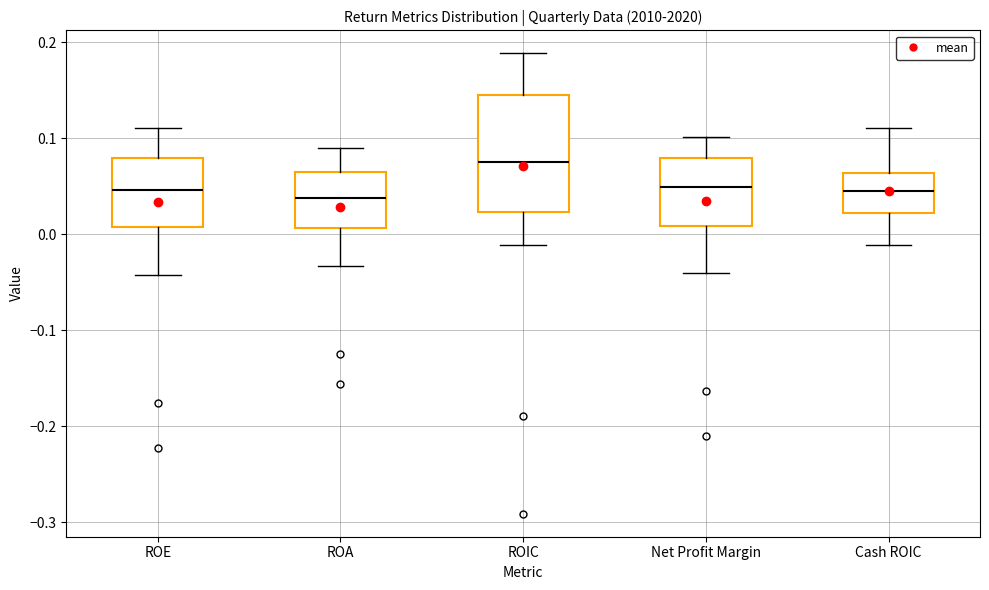

Reading left to right, read every box against the y-axis: the position of its median line, the range the box covers, and the ends of its whiskers. The values are not printed on the chart, so give them approximately, as read against the axis.

ROE: median 0.05, box 0.01 to 0.08, whiskers -0.04 to 0.11
ROA: median 0.04, box 0.01 to 0.06, whiskers -0.03 to 0.09
ROIC: median 0.08, box 0.02 to 0.14, whiskers -0.01 to 0.19
Net Profit Margin: median 0.05, box 0.01 to 0.08, whiskers -0.04 to 0.10
Cash ROIC: median 0.05, box 0.02 to 0.06, whiskers -0.01 to 0.11